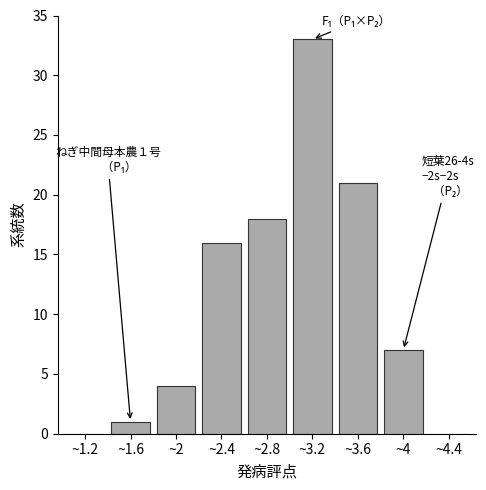

Reading left to right, transcribe all the data shown in this chart.

~1.2=0	~1.6=1	~2=4	~2.4=16	~2.8=18	~3.2=33	~3.6=21	~4=7	~4.4=0